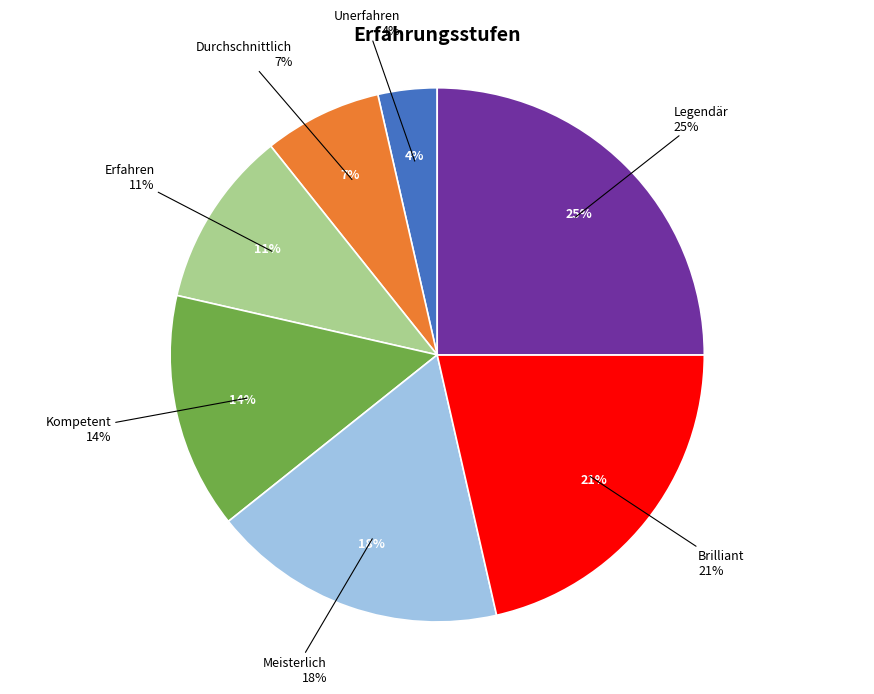

How many slices are in this pie chart?

7